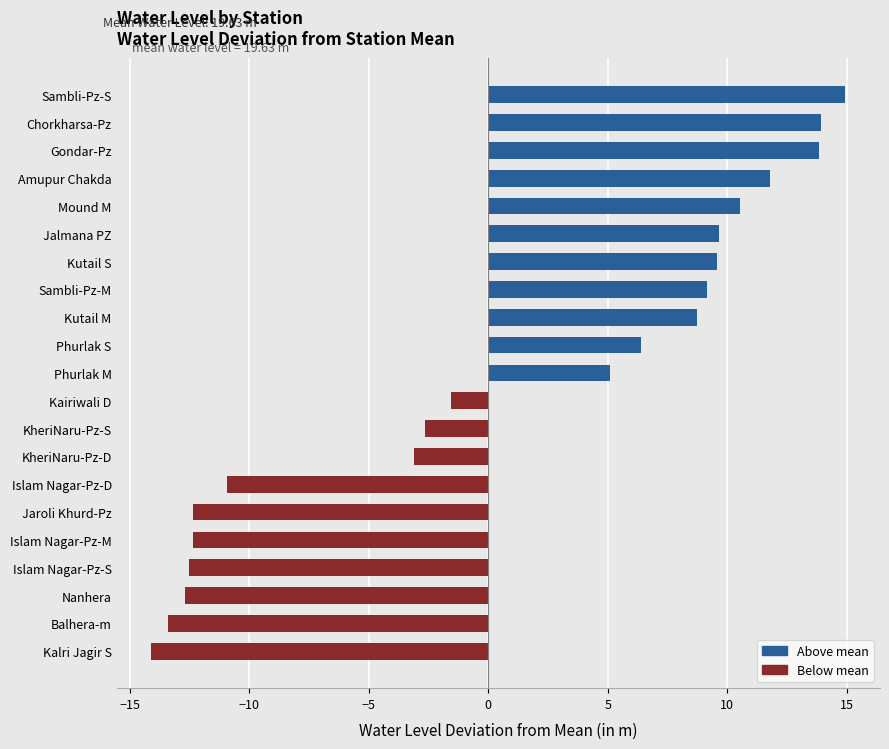

At which category does the chart reach its minimum across all series?

Kalri Jagir S